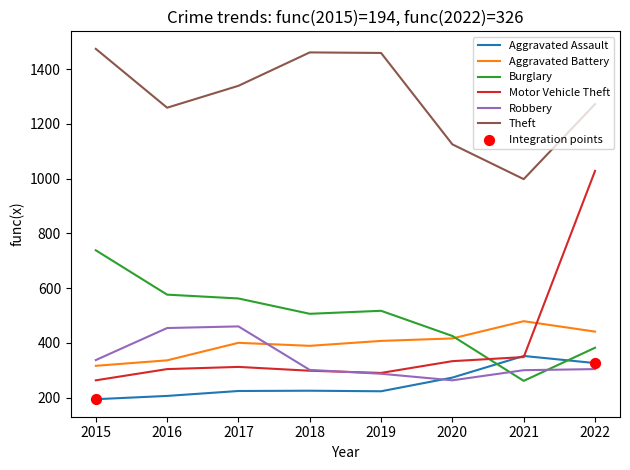

What is the total value across all series at 2019?

3183